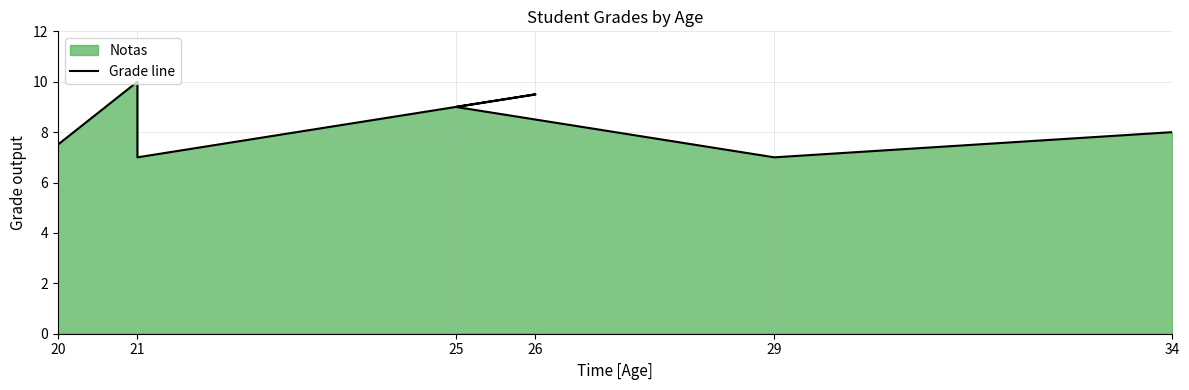

How many points are lower than both their immediate neighbors (excluding endpoints)?

2